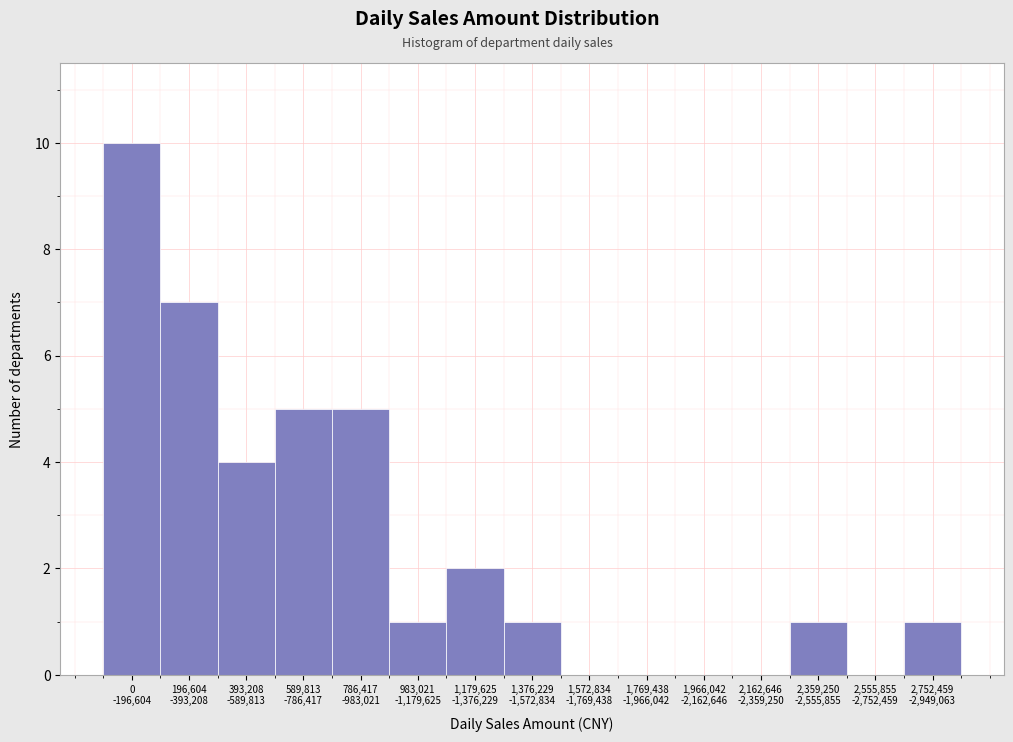

What is the greatest value displayed?

10